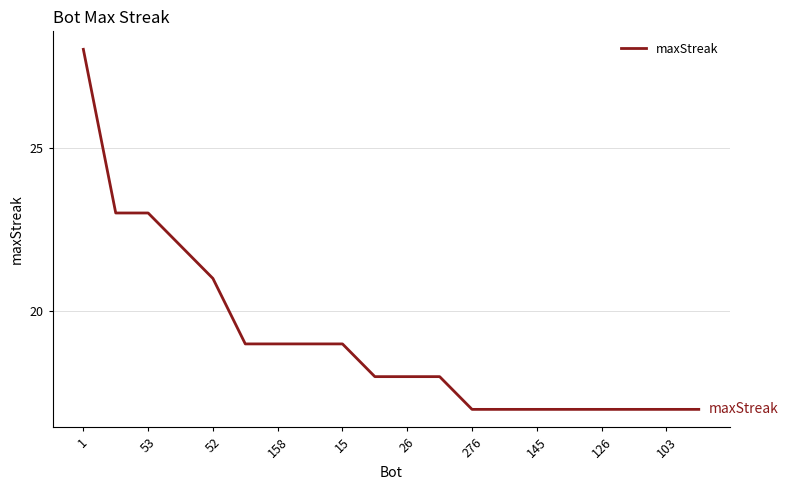

What is the difference between the maximum and minimum values?

11